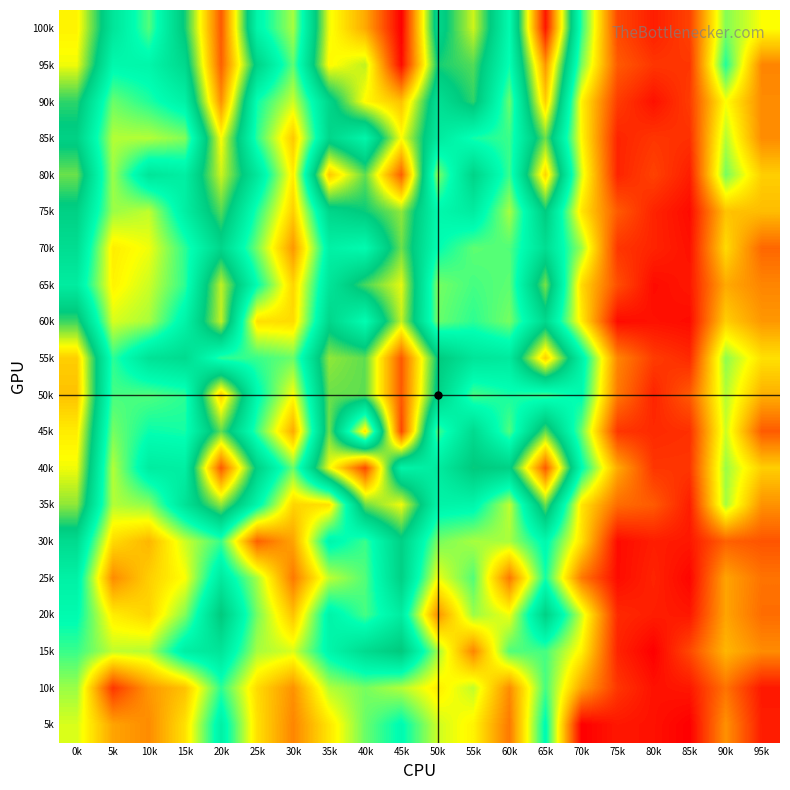

At which category does the chart reach its minimum across all series?

80k